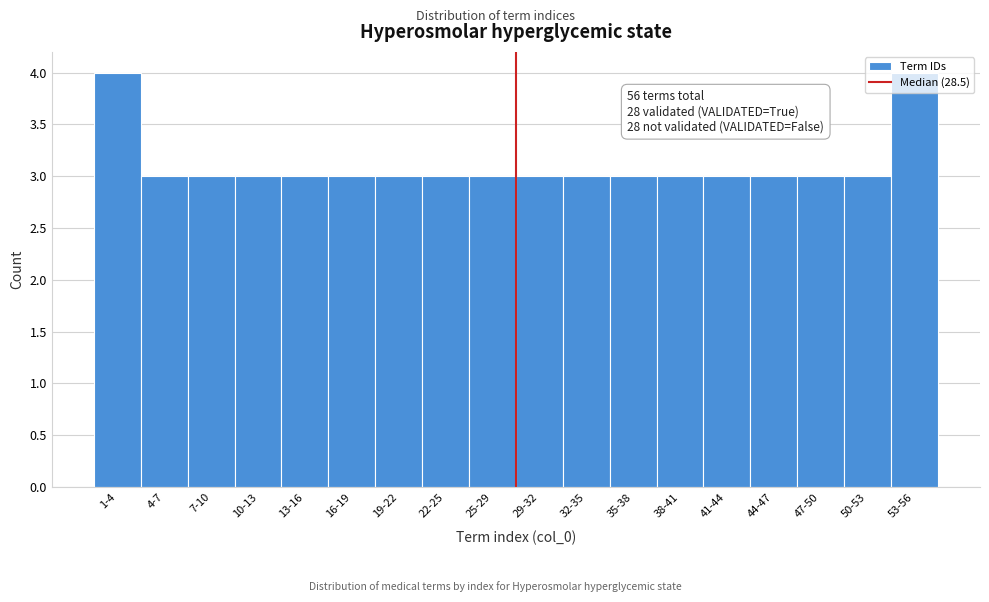

What is the sum of all values?

56